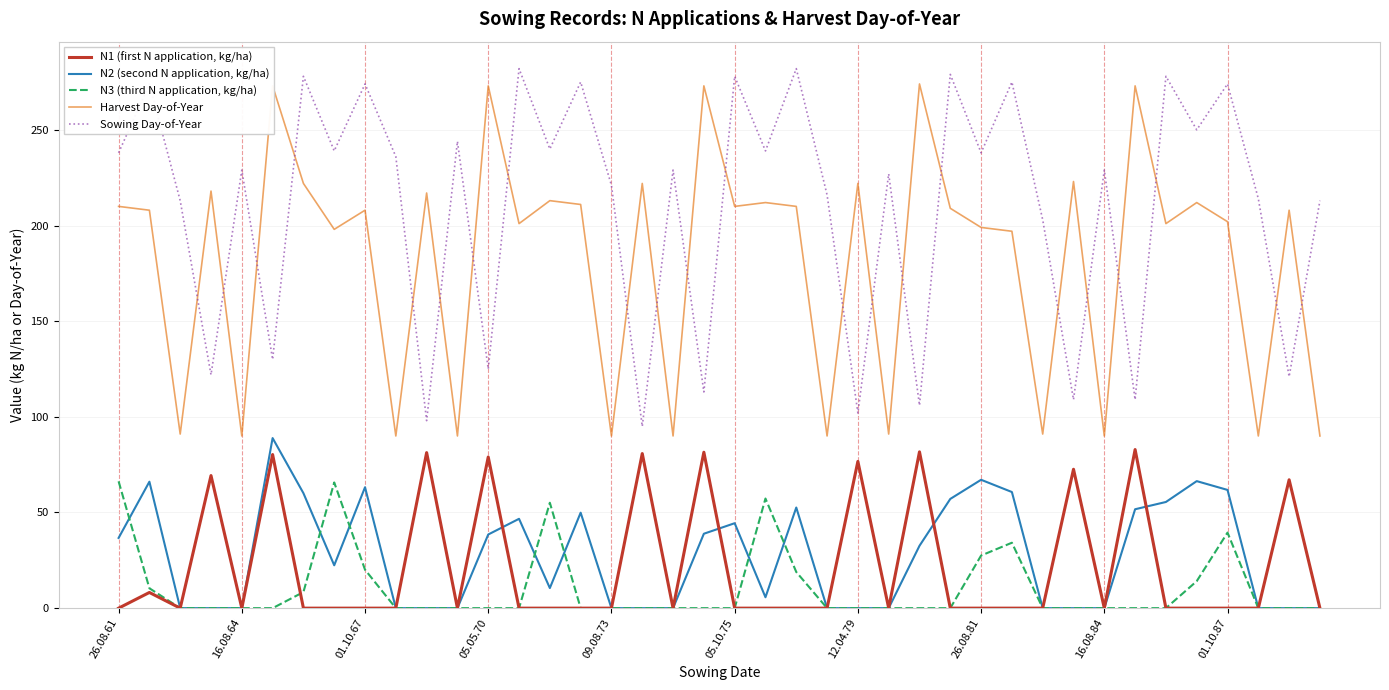

What is the greatest value displayed?

282.0